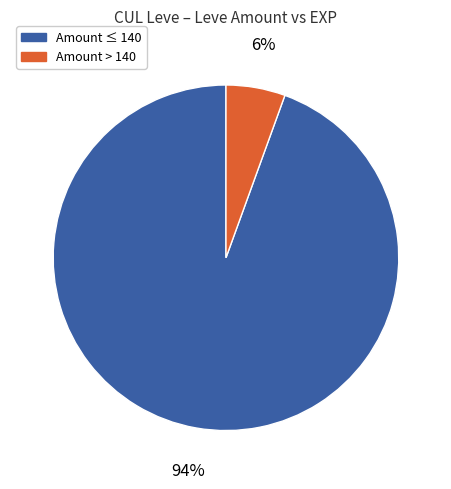

Is there any slice that represents more than half of the pie?

Yes